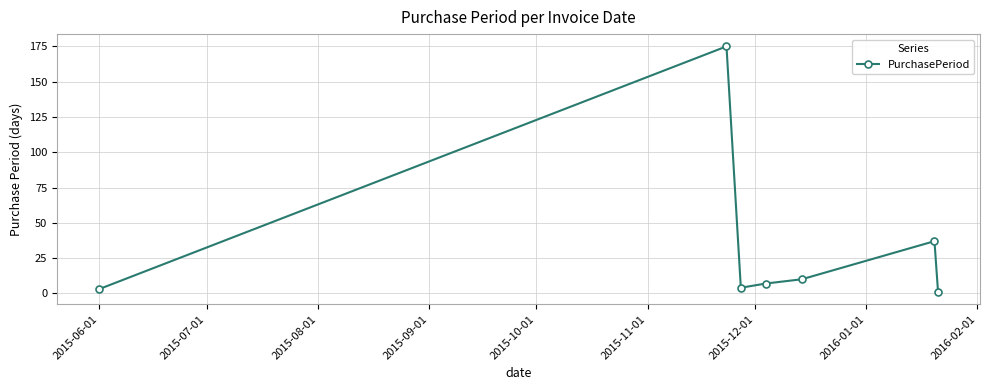

Does the chart have visible grid lines?

Yes